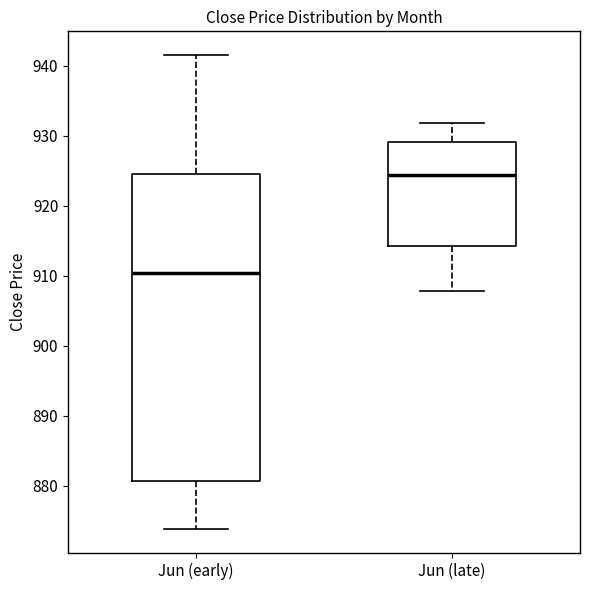

Where does the median line of the box for Jun (late) sit on the y-axis? The values are not printed on the chart, so give them approximately, as read against the axis.

924